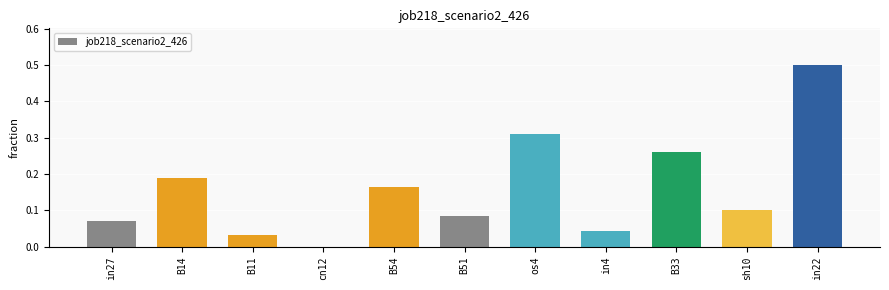

Between in27 and os4, which is larger?

os4